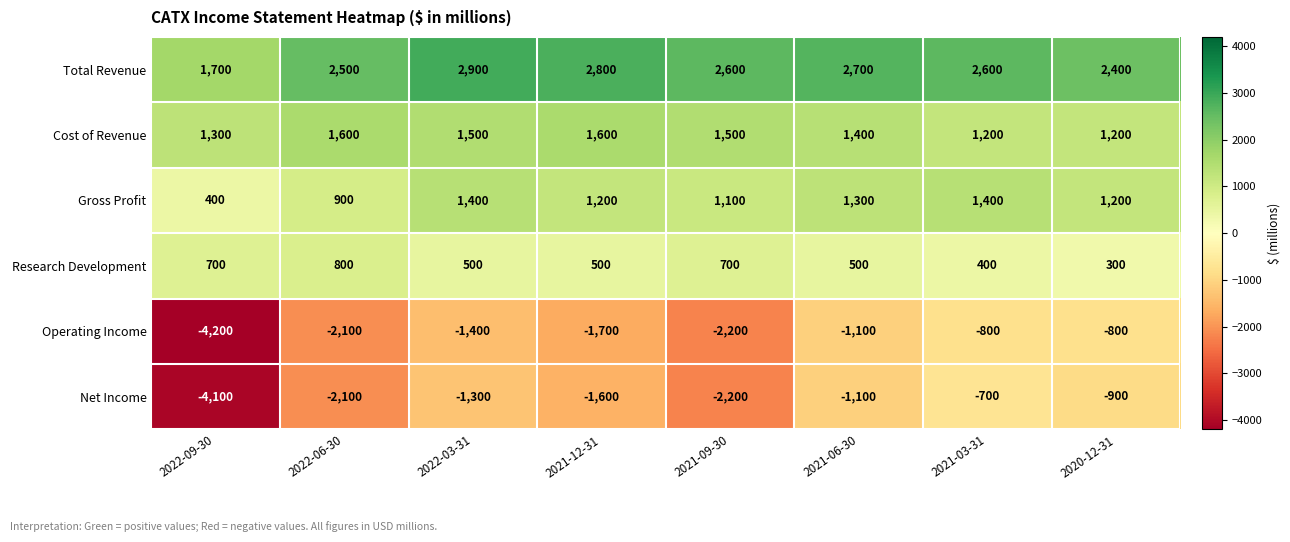

Which label corresponds to the largest value in the chart?

2022-03-31